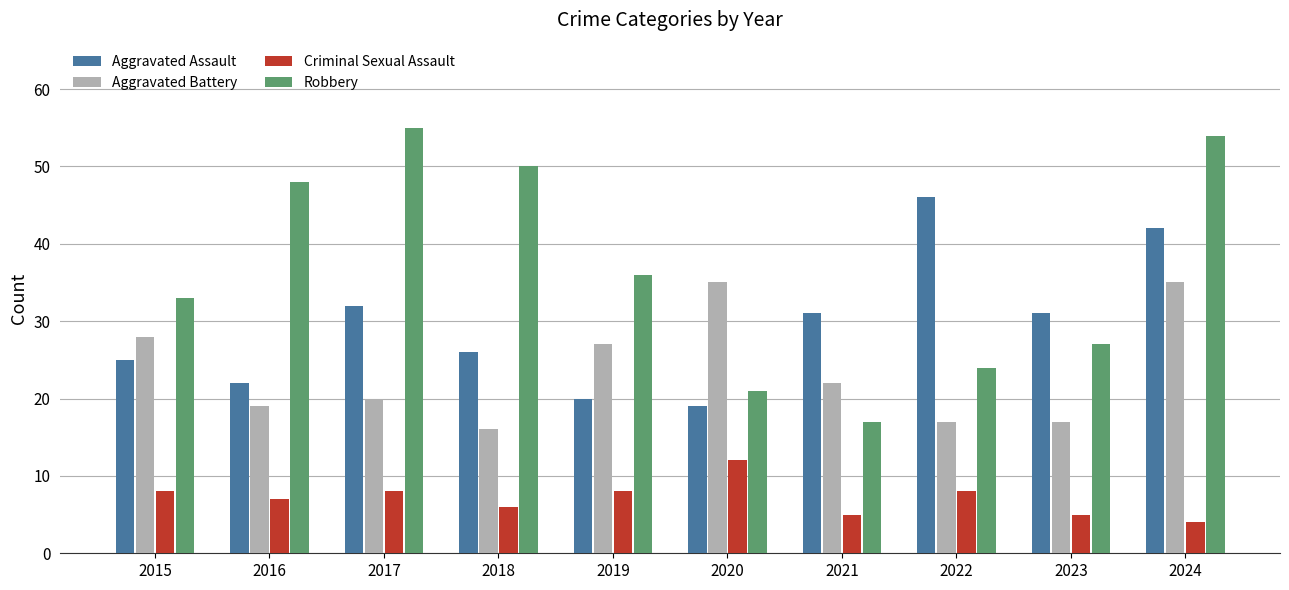

The value of Robbery at 2021 is 30. True or false?

False